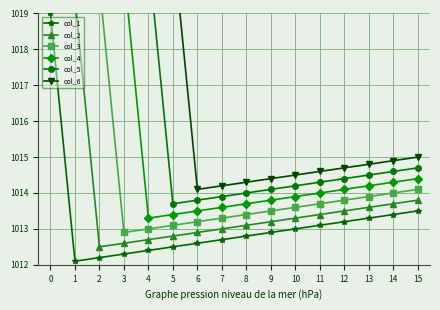

The value of col_5 at 5 is 668.9. True or false?

False